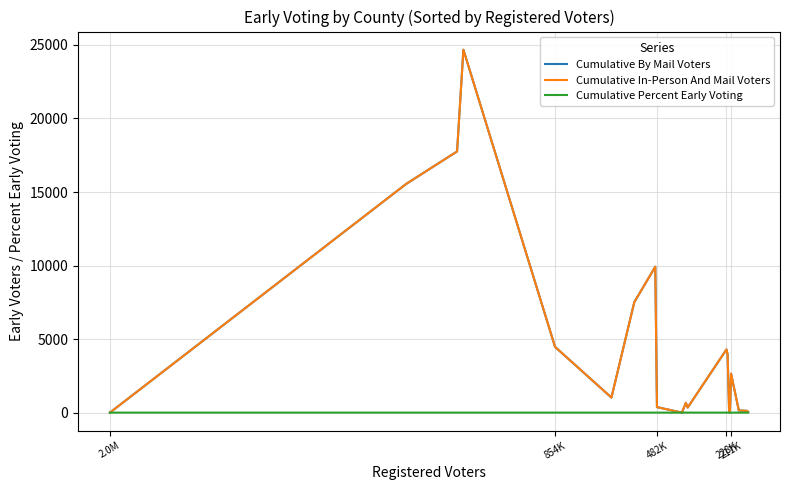

True or false: Cumulative In-Person And Mail Voters has more than 2 points higher than both neighbors.

True